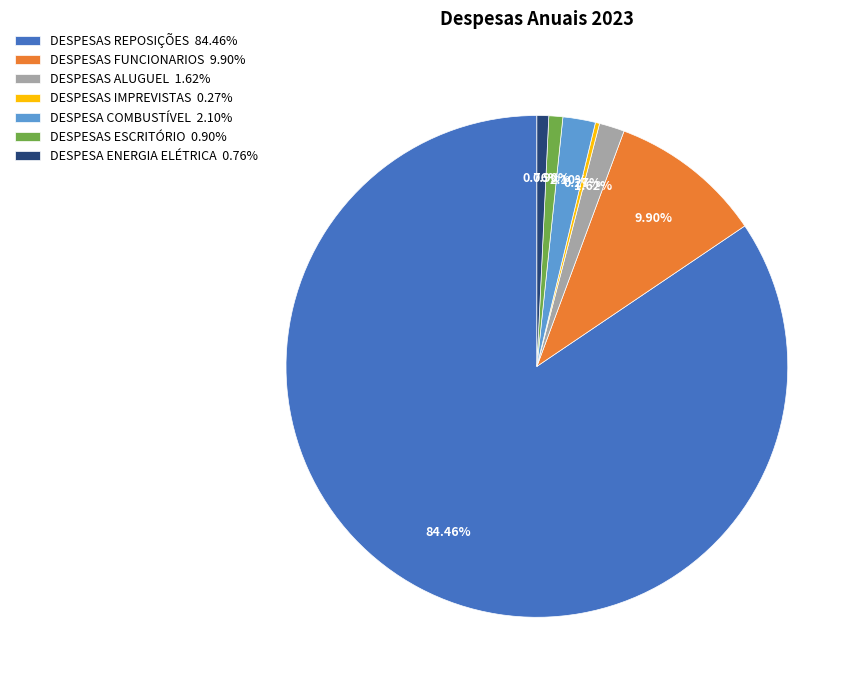

To the nearest percent, what is the average slice percentage?

14%